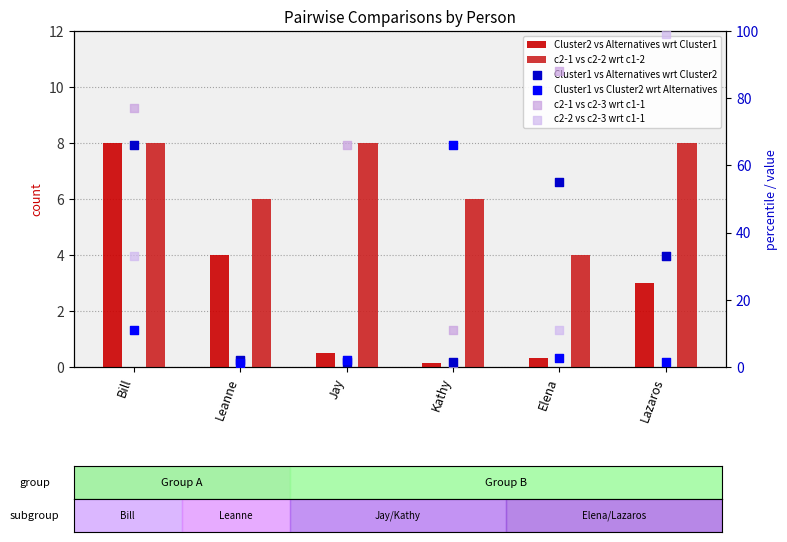

Which series has the largest total across all categories?

c2-1 vs c2-3 wrt c1-1